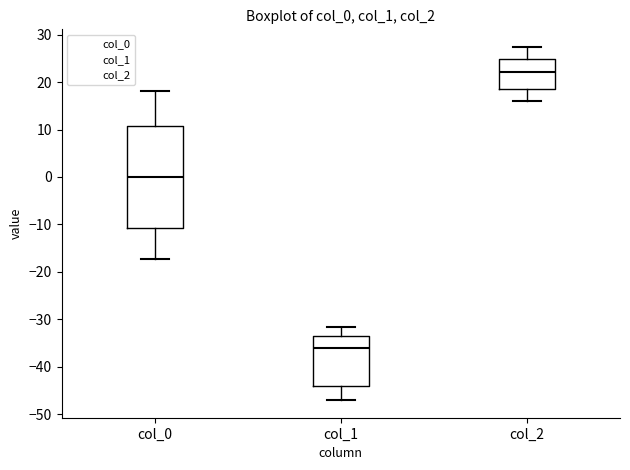

Reading left to right, read every box against the y-axis: the position of its median line, the range the box covers, and the ends of its whiskers. The values are not printed on the chart, so give them approximately, as read against the axis.

col_0: median 0, box -11 to 11, whiskers -17 to 18
col_1: median -36, box -44 to -33, whiskers -47 to -32
col_2: median 22, box 19 to 25, whiskers 16 to 27